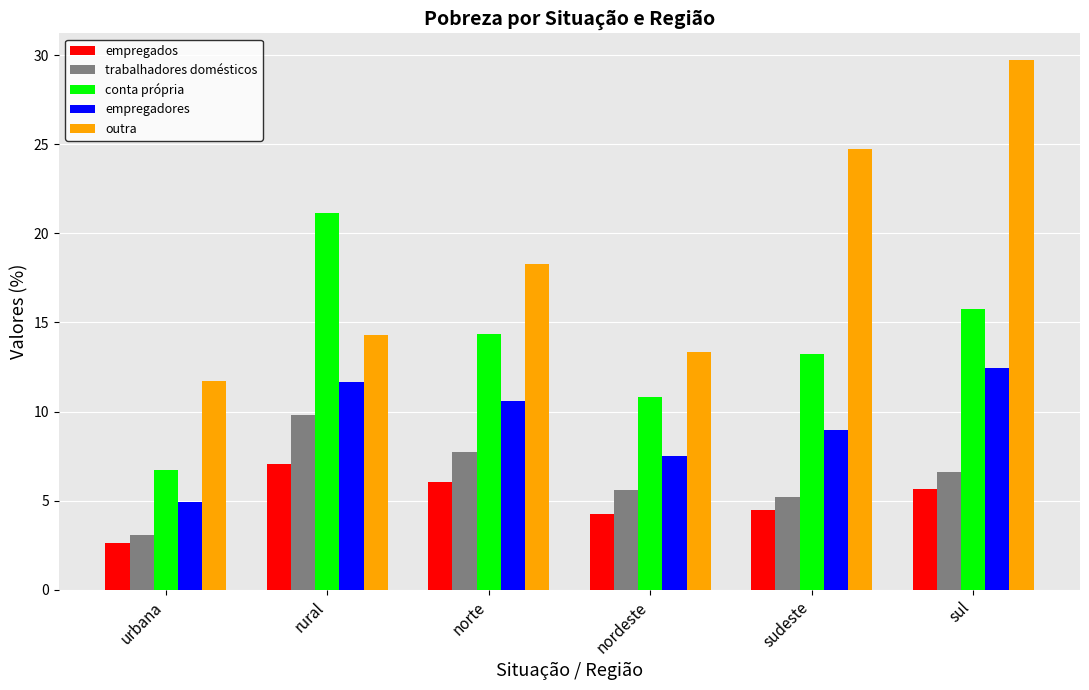

Where is empregadores nearest to the value 8?

nordeste